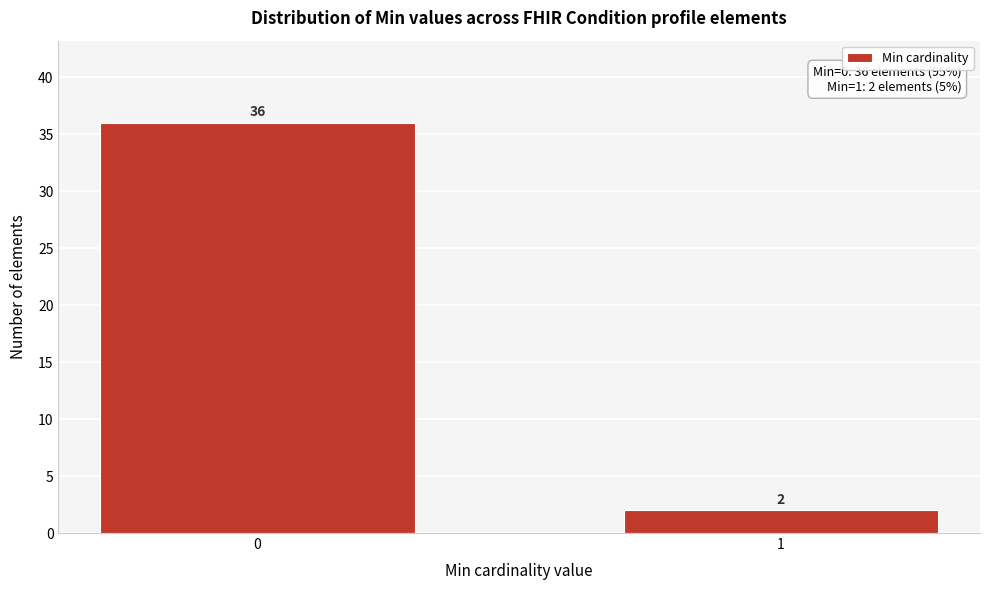

Reading right to left, what are all the values shown in this chart?

2	36